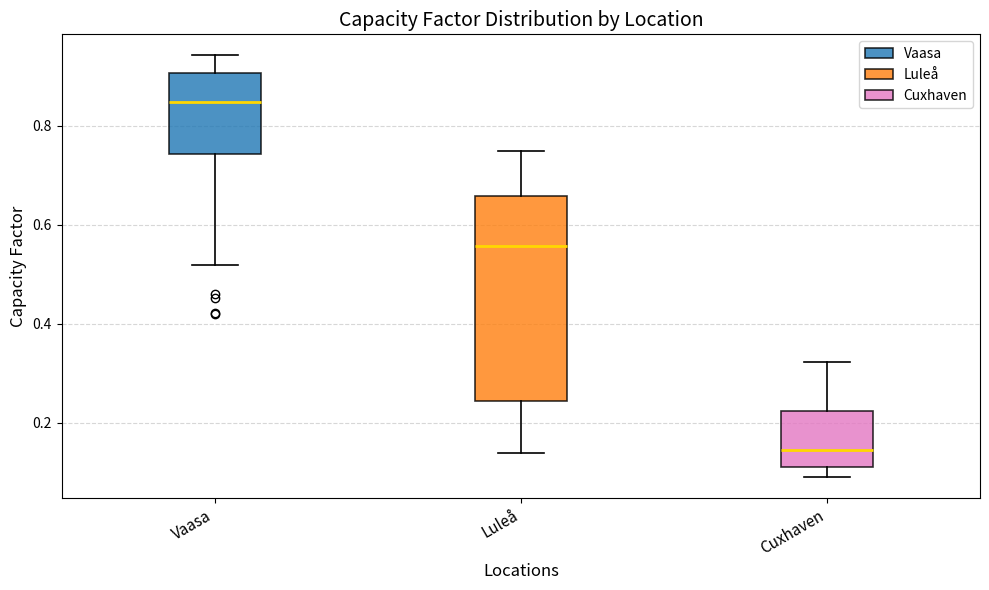

Reading left to right, read every box against the y-axis: the position of its median line, the range the box covers, and the ends of its whiskers. The values are not printed on the chart, so give them approximately, as read against the axis.

Vaasa: median 0.84, box 0.74 to 0.90, whiskers 0.52 to 0.94
Luleå: median 0.56, box 0.24 to 0.66, whiskers 0.14 to 0.74
Cuxhaven: median 0.14, box 0.12 to 0.22, whiskers 0.10 to 0.32